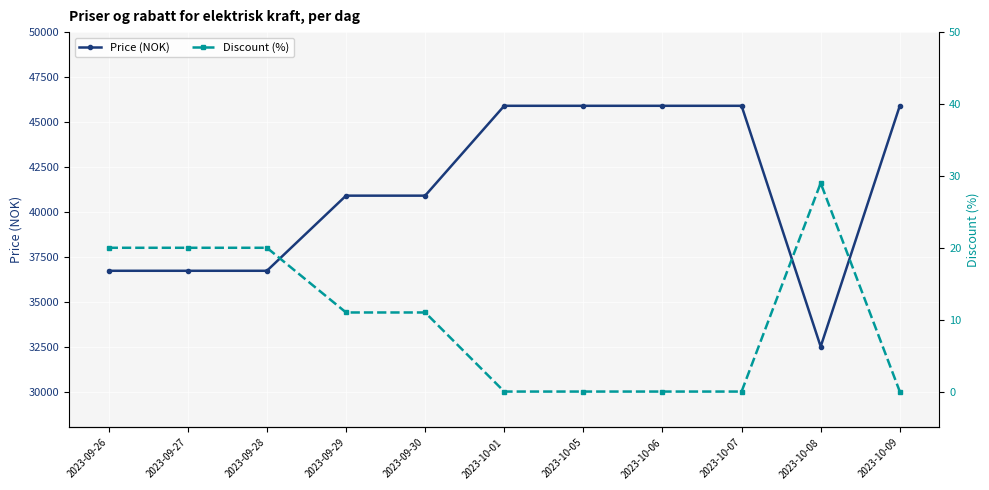

Which series has the largest total across all categories?

Price (NOK)